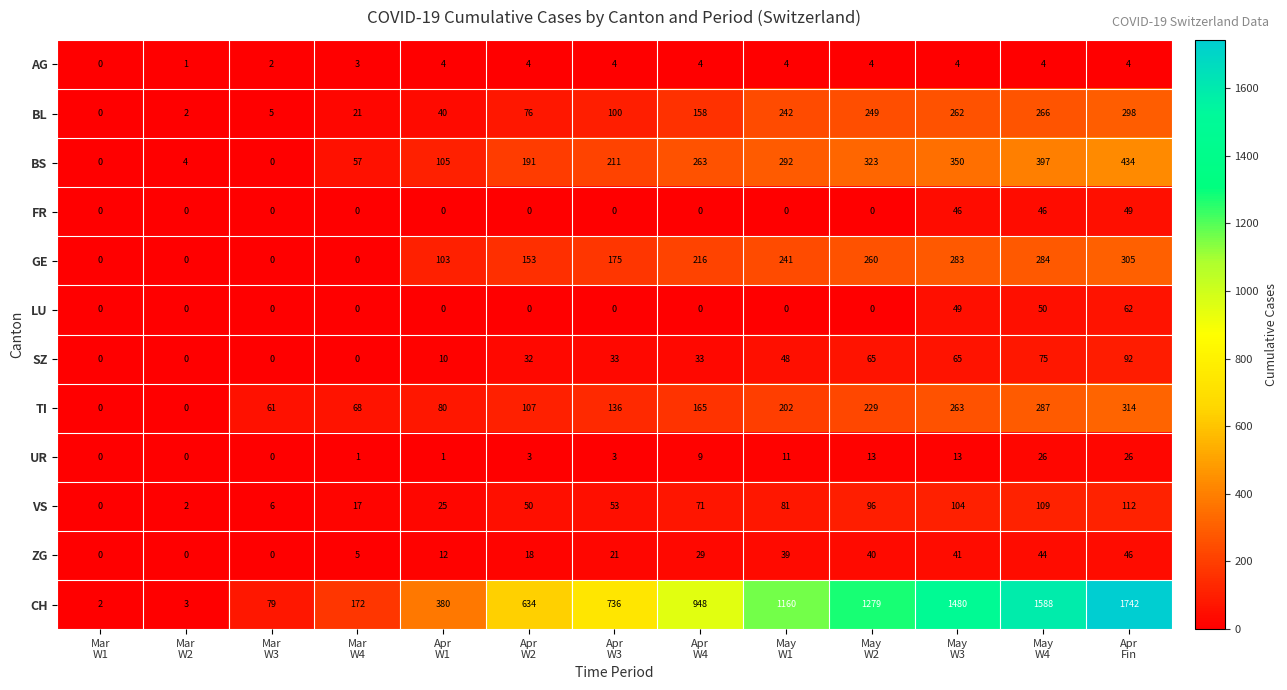

How many distinct data groups are displayed?

12